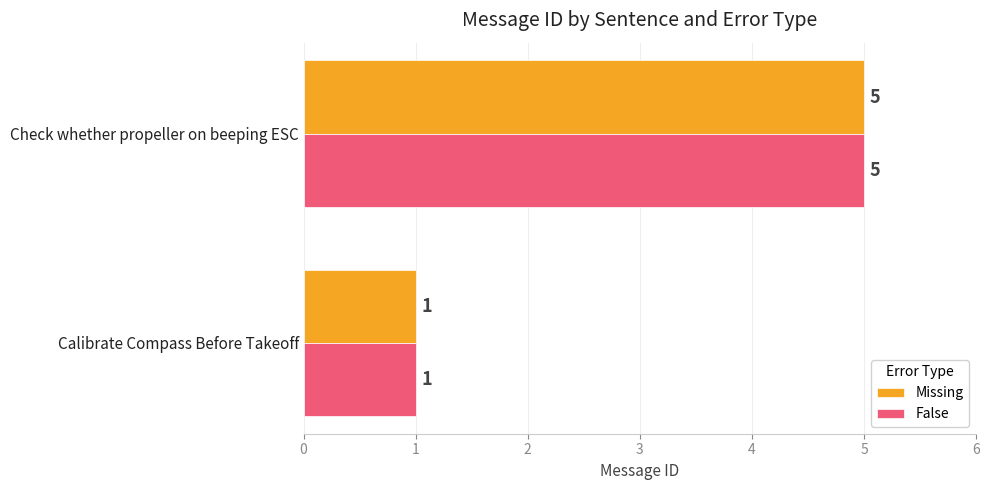

What is the sum of all False values?

6